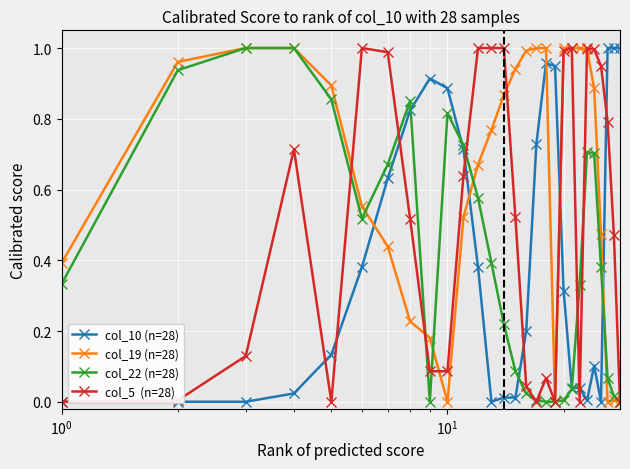

Which series has the largest range (max minus min)?

col_10 (n=28)